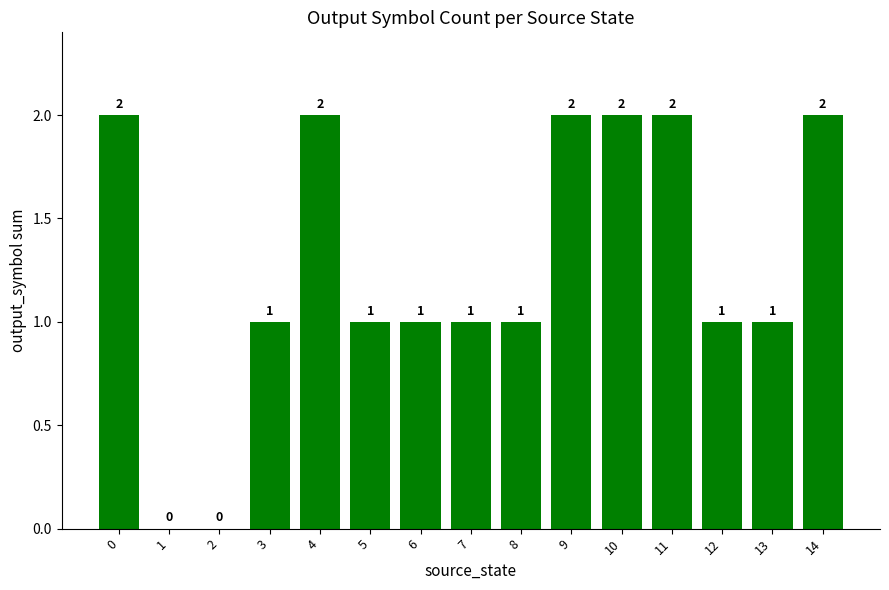

Reading right to left, extract all data points from this chart.

2	1	1	2	2	2	1	1	1	1	2	1	0	0	2